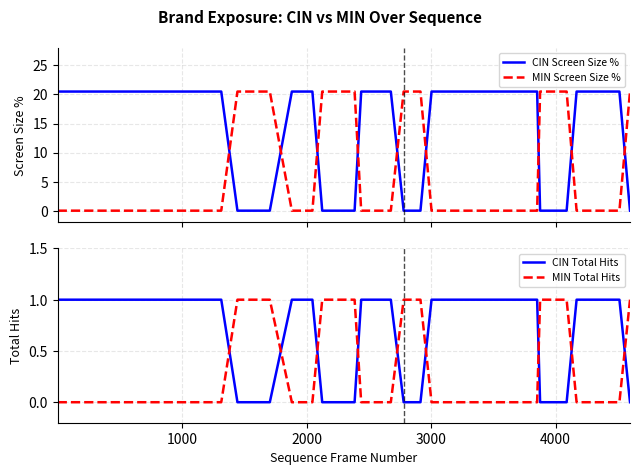

Which series has the largest range (max minus min)?

CIN Screen Size %